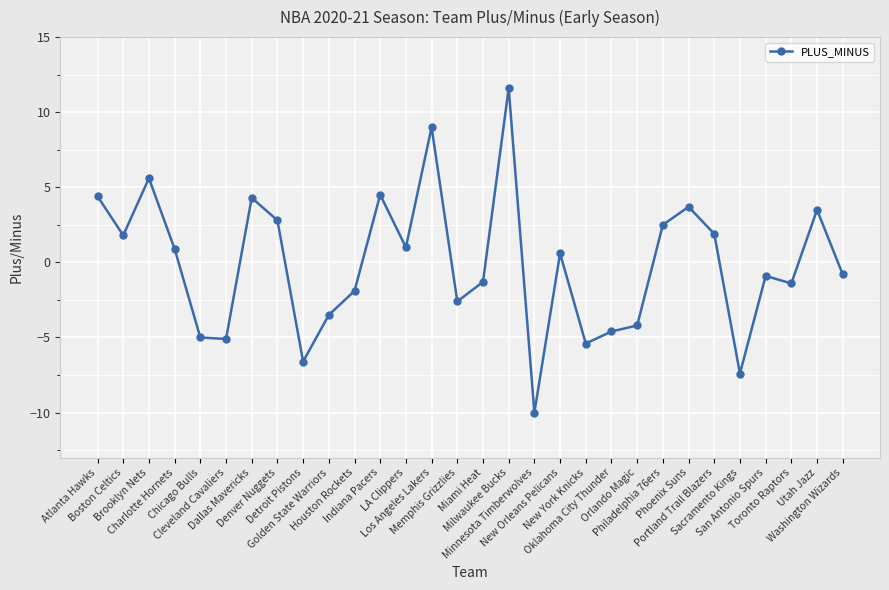

True or false: there are more than 2 points higher than both neighbors.

True